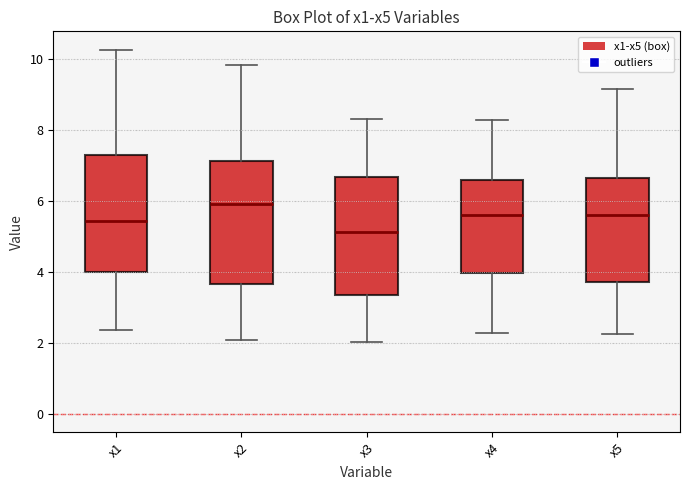

Where does the median line of the box for x2 sit on the y-axis? The values are not printed on the chart, so give them approximately, as read against the axis.

6.0